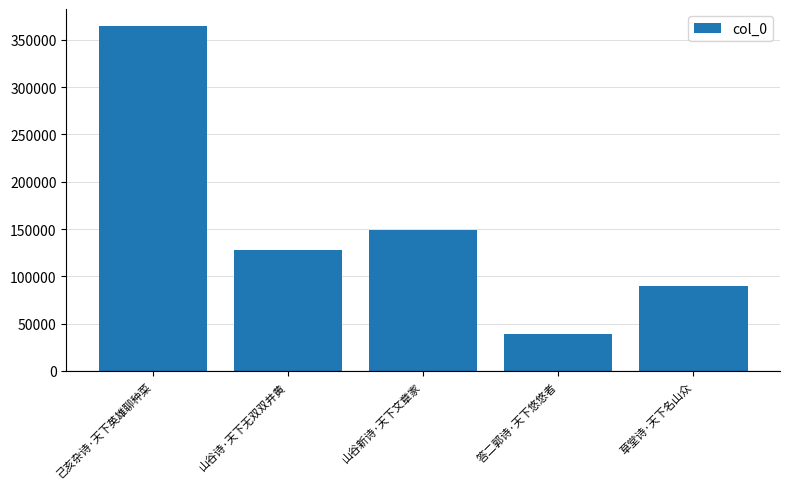

What position from the right is 答二郭诗·天下悠悠者?

2